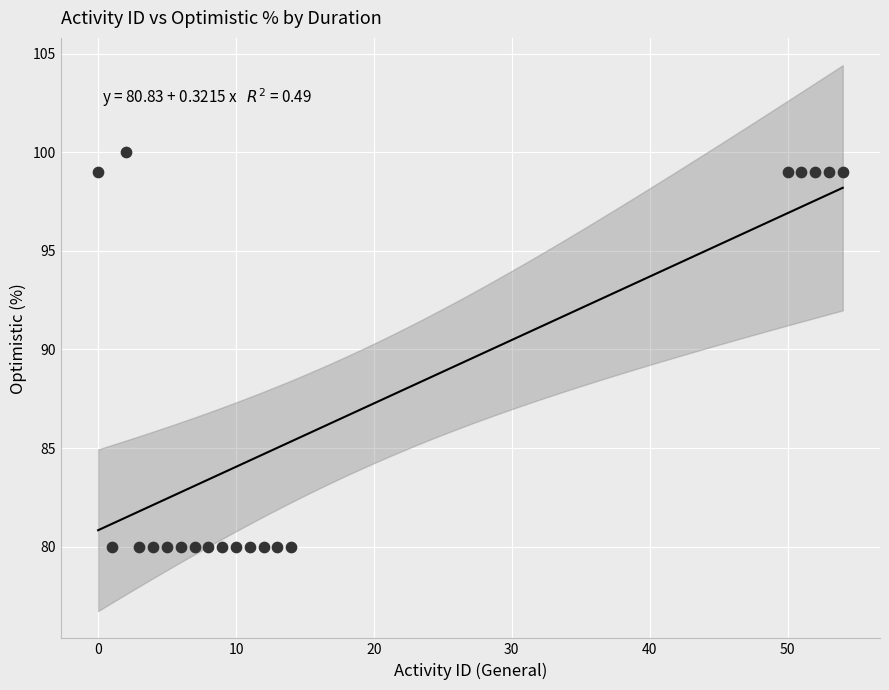

What is the range of X values (max minus min)?

54